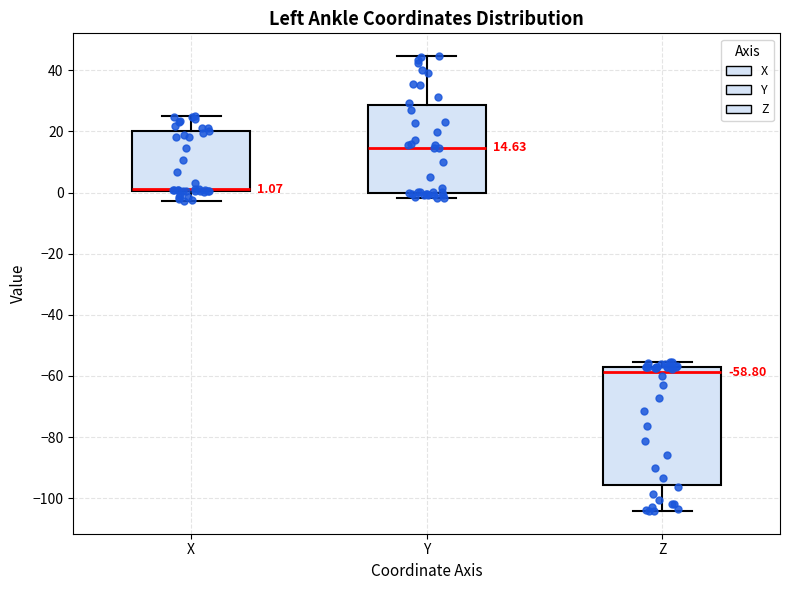

Which box is the tallest, from its lower edge to its upper edge?

Z